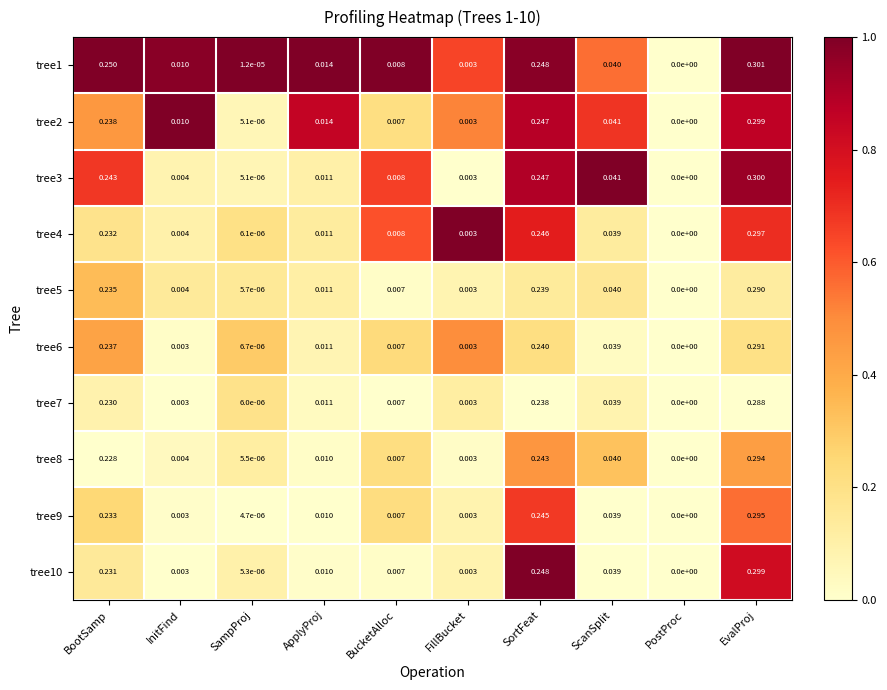

Is the value of tree1 at BucketAlloc greater than the value of tree4 at ApplyProj?

No